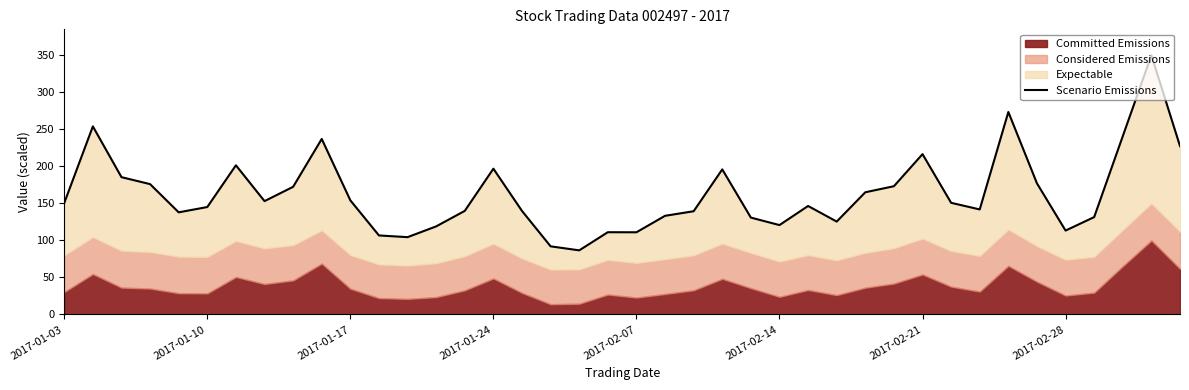

What is the change in value from 25 to 27?

+4.7